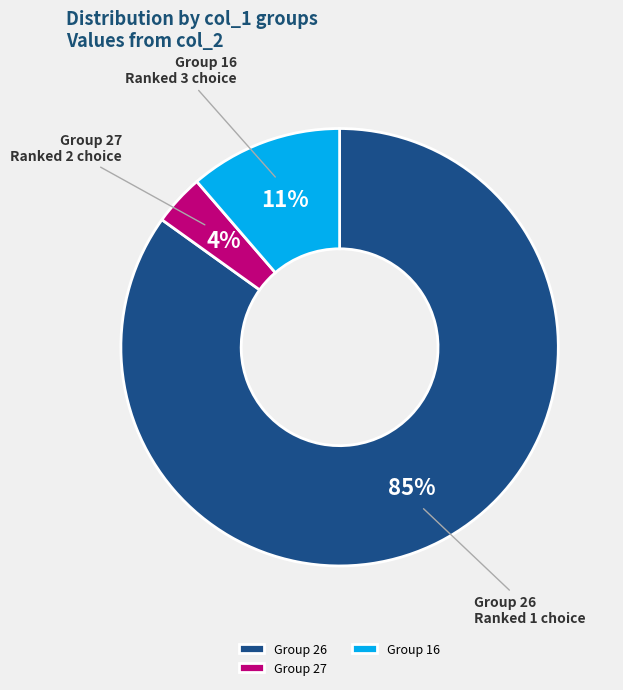

To the nearest percent, what is the difference between the Group 16 and Group 26 slice percentages?

74%